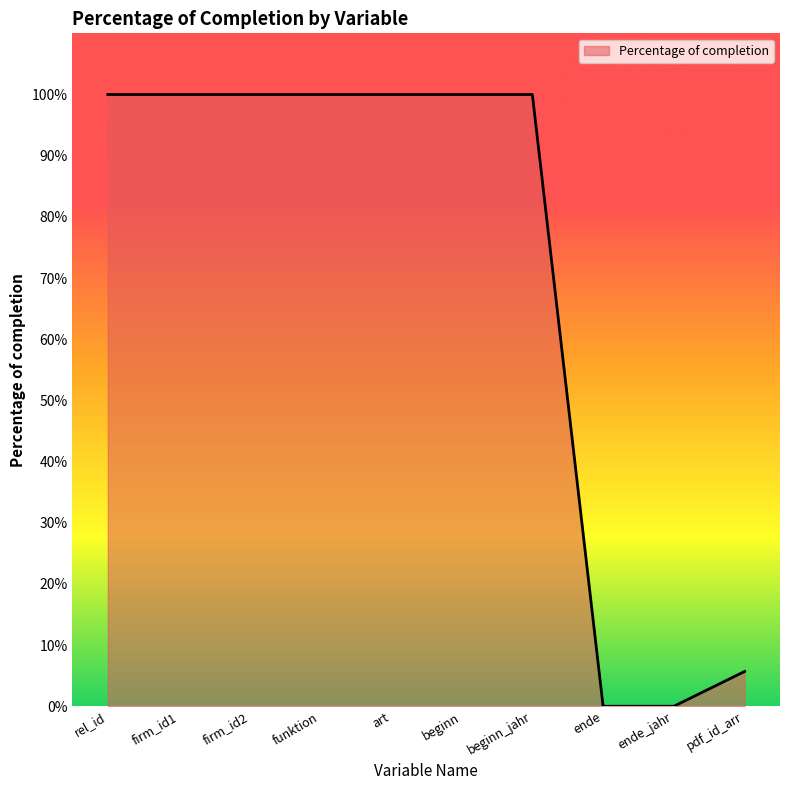

Is this an area chart (filled region under the line)?

Yes